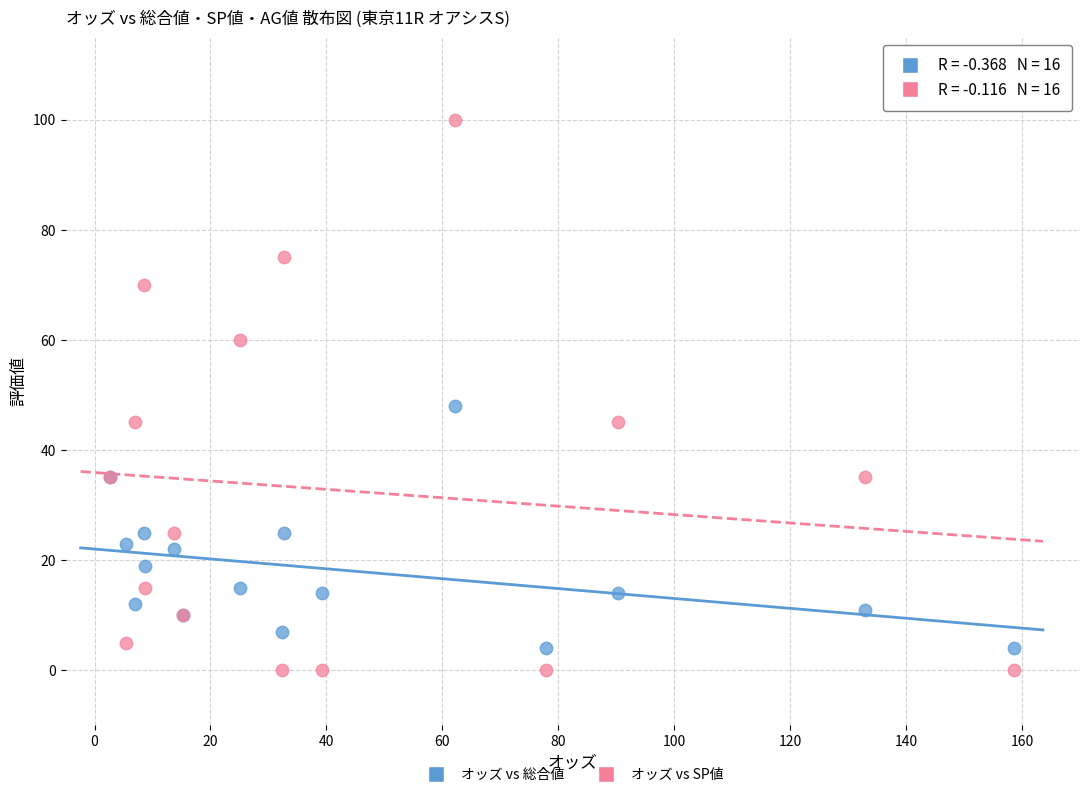

Across all series, what Y value is closest to 50?

48